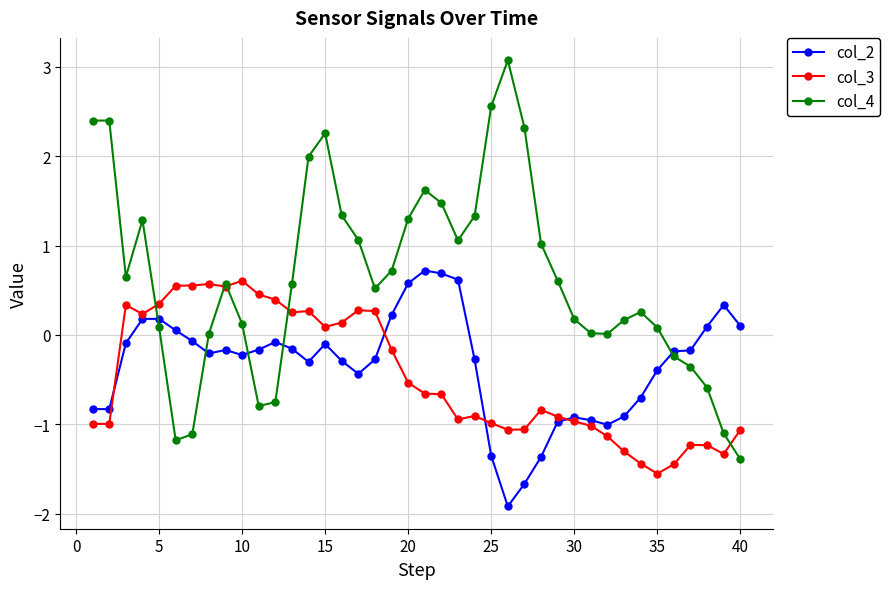

True or false: col_2 has more than 1 points higher than both neighbors.

True